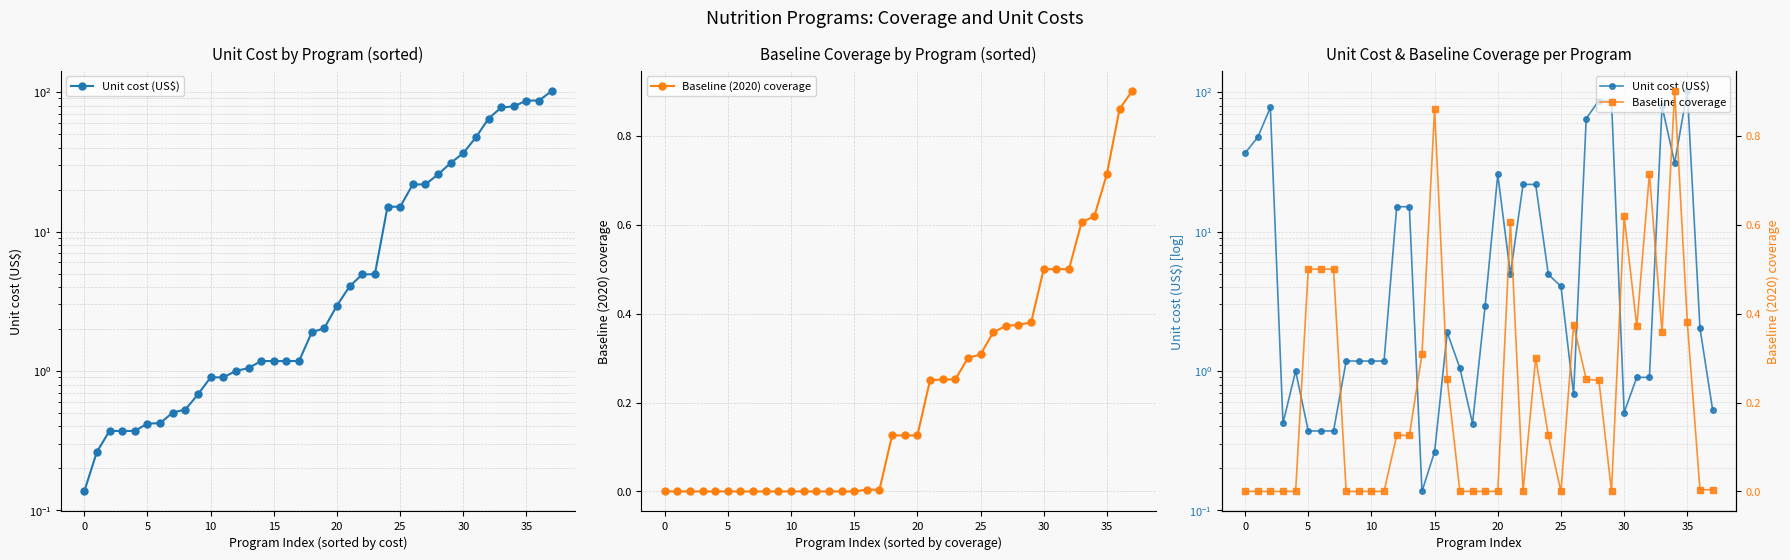

At 30, list the series in order from smallest to largest.

Baseline (2020) coverage, Unit cost (US$), Baseline coverage